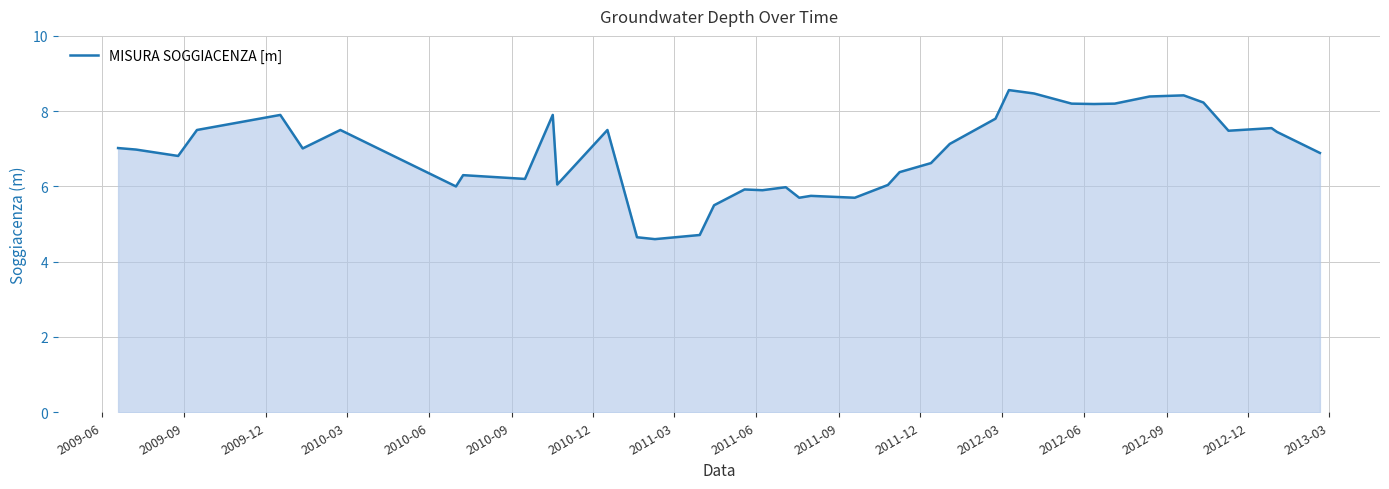

What is the smallest value displayed?

4.6